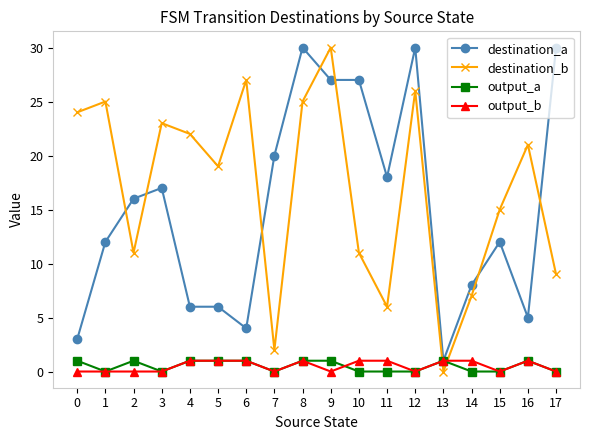

True or false: destination_a has more than 1 interior local peaks.

True